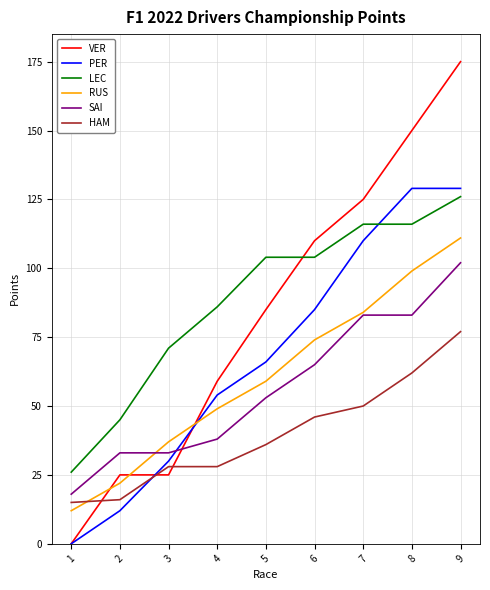

How many lines are shown in the chart?

6